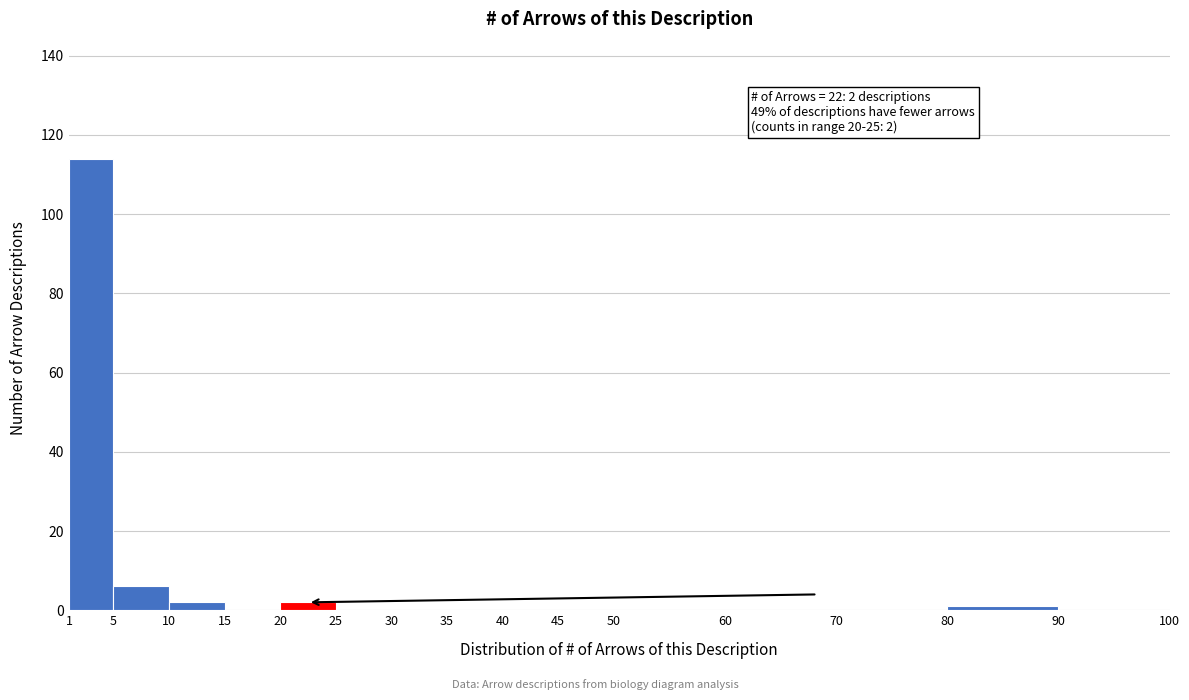

Which range on the x-axis has the tallest bar?

1 to 5